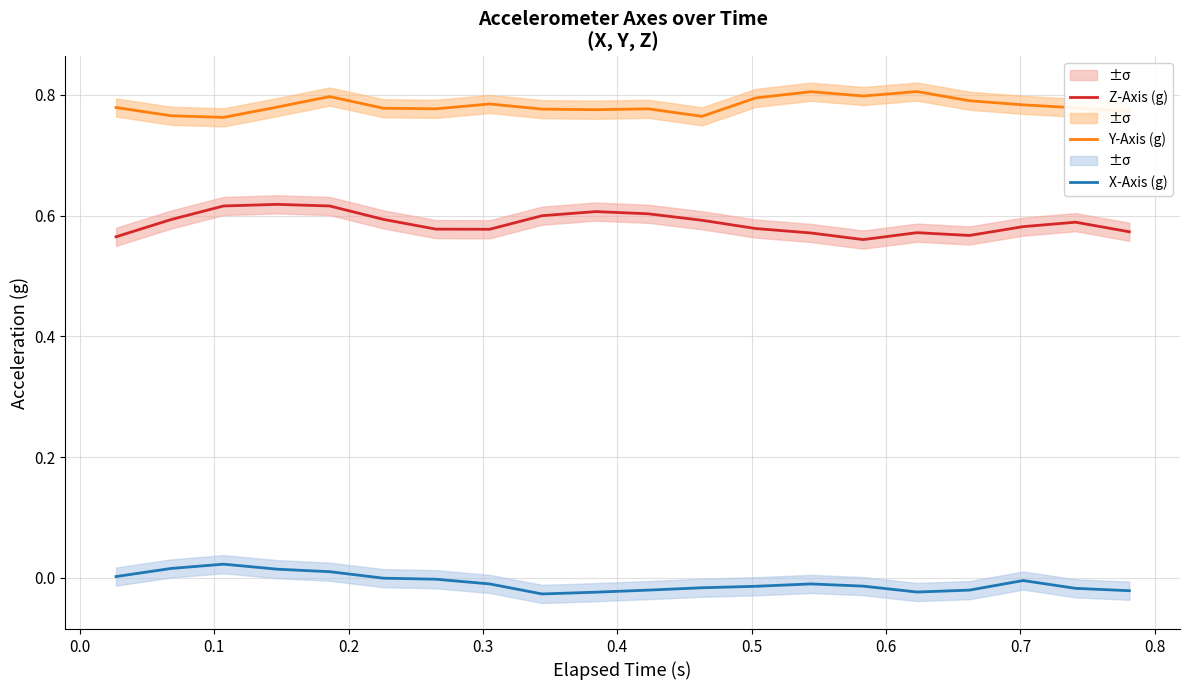

True or false: Y-Axis (g) and X-Axis (g) cross at least once.

False